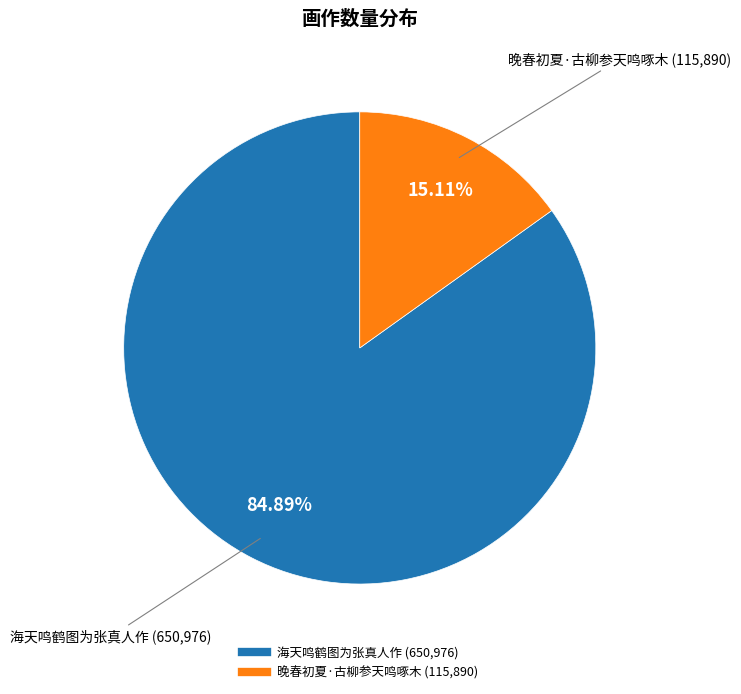

Combined, what portion of the pie is 晚春初夏·古柳参天鸣啄木 and 海天鸣鹤图为张真人作?

100.0%